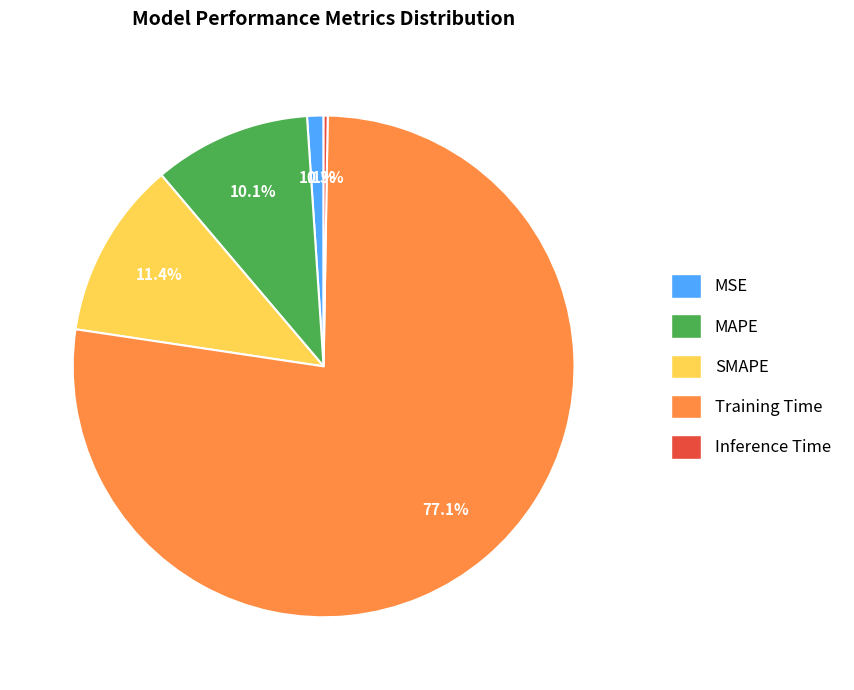

Between MAPE and Training Time, which is larger?

Training Time